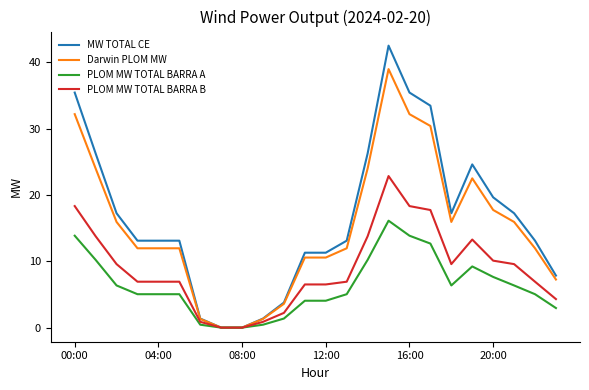

Which series has the widest spread of values?

MW TOTAL CE